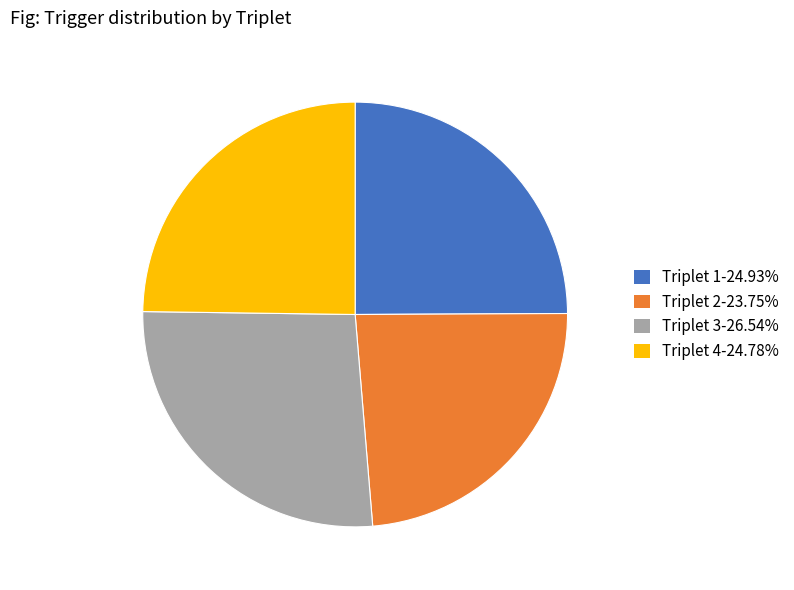

Combined, do Triplet 1-24.93% and Triplet 4-24.78% account for over 50%?

No